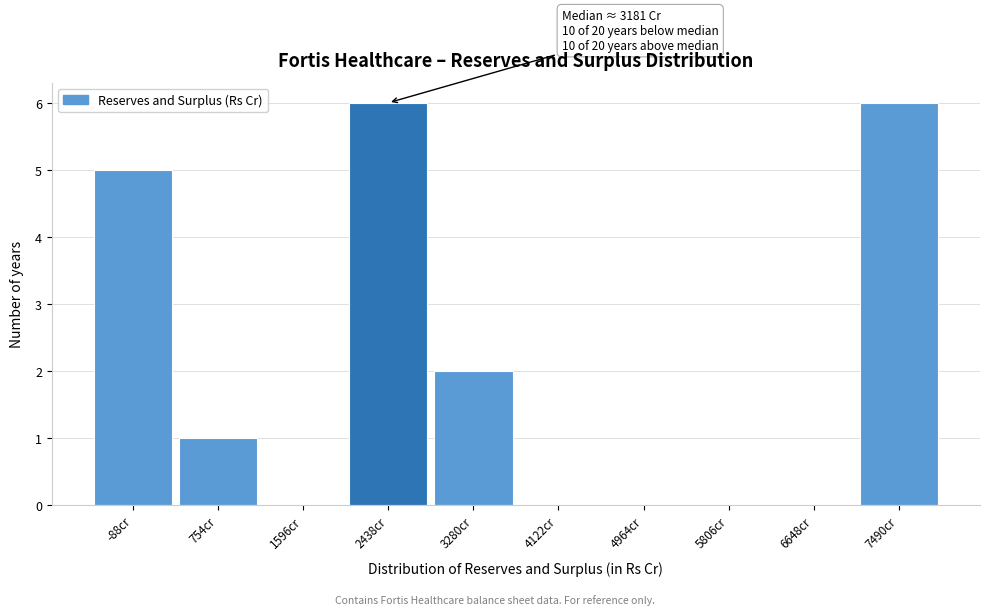

Reading left to right, list all the values displayed in this chart.

-88cr=5	754cr=1	1596cr=0	2438cr=6	3280cr=2	4122cr=0	4964cr=0	5806cr=0	6648cr=0	7490cr=6